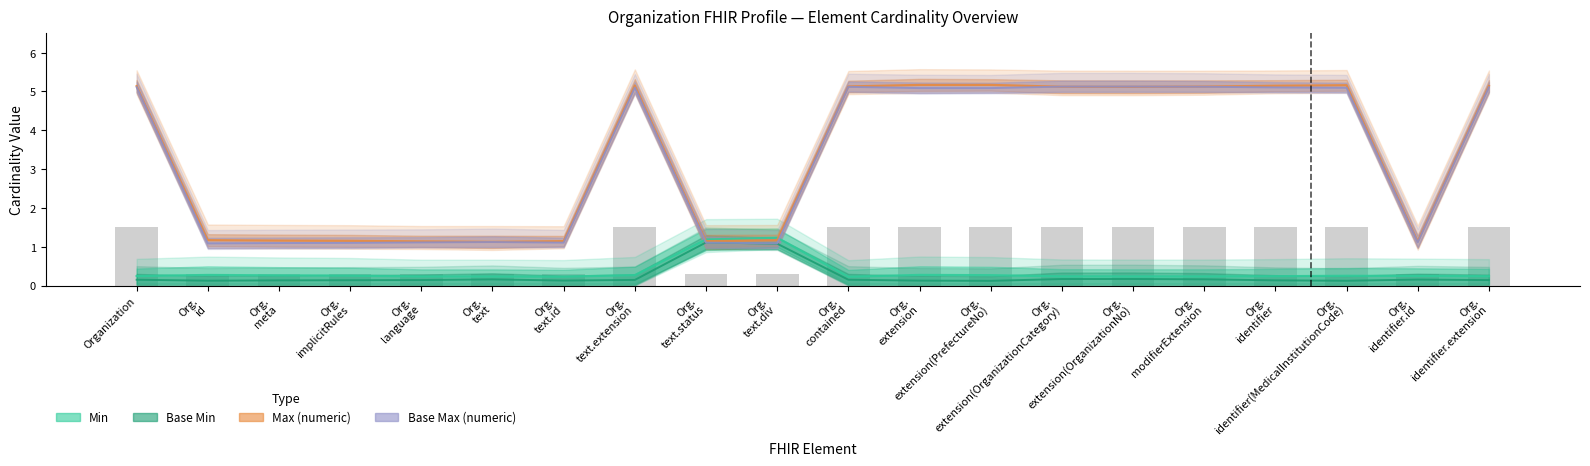

List the labels in order of Max (numeric) value, largest first.

Org.
extension(PrefectureNo), Org.
extension, Org.
identifier(MedicalInstitutionCode), Org.
text.extension, Org.
identifier, Org.
identifier.extension, Organization, Org.
contained, Org.
modifierExtension, Org.
extension(OrganizationCategory), Org.
extension(OrganizationNo), Org.
id, Org.
text.div, Org.
meta, Org.
implicitRules, Org.
text.id, Org.
text.status, Org.
language, Org.
identifier.id, Org.
text